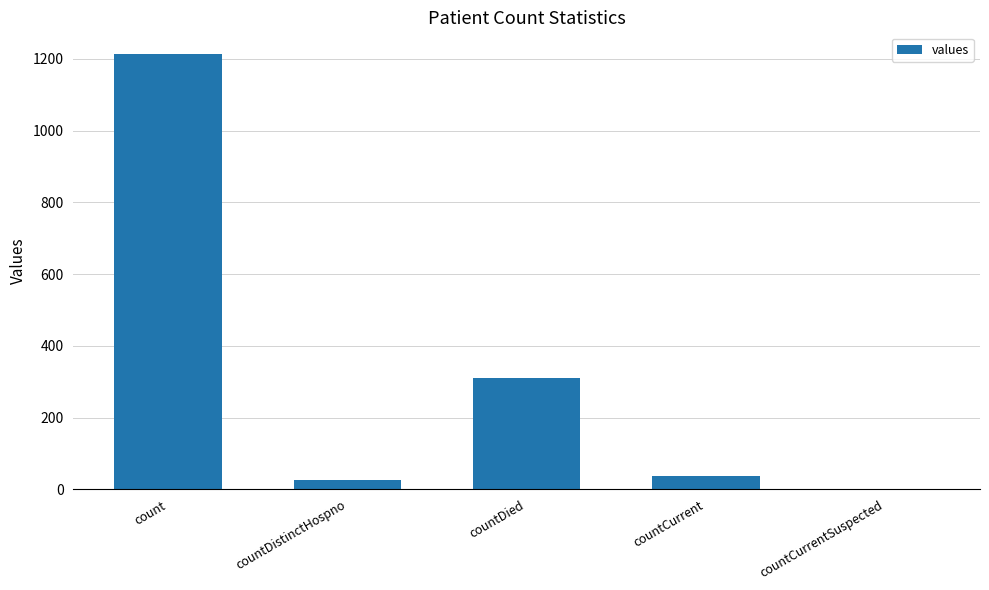

What is the change in value from countDied to countCurrent?

-273